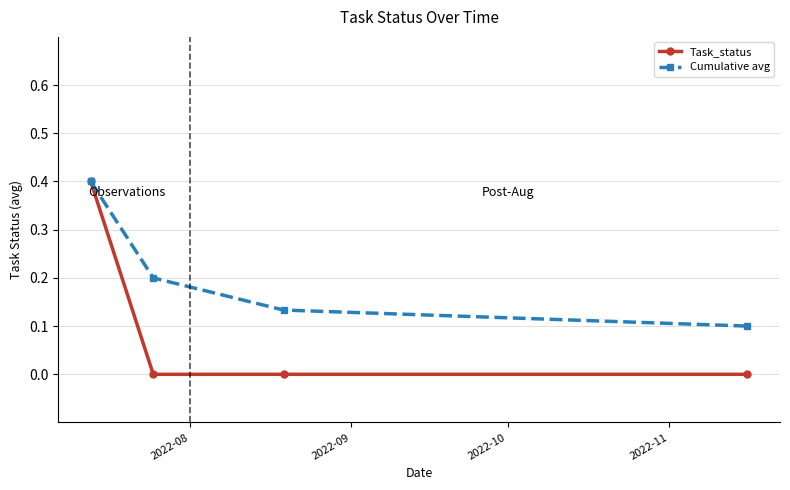

At how many categories does at least one series exceed 0?

4